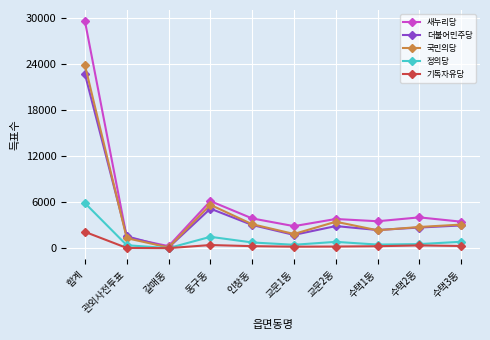

At which category does 정의당 reach its first local valley?

갈매동